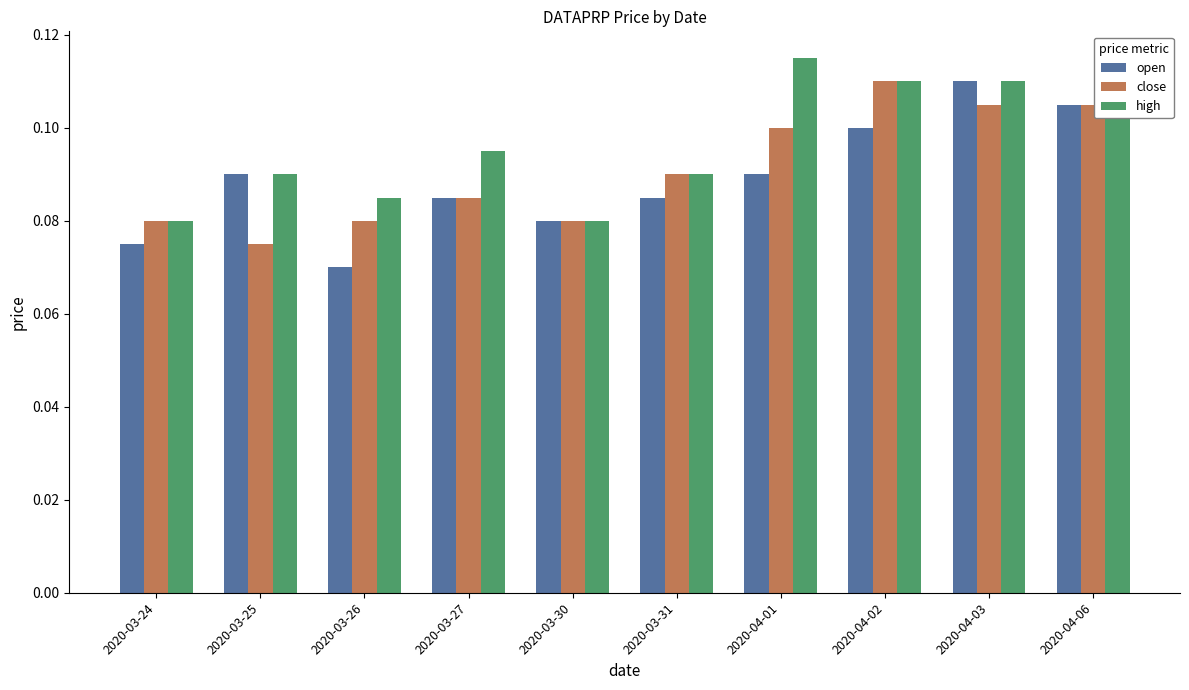

At 2020-03-25, list the series in order from largest to smallest.

open, high, close